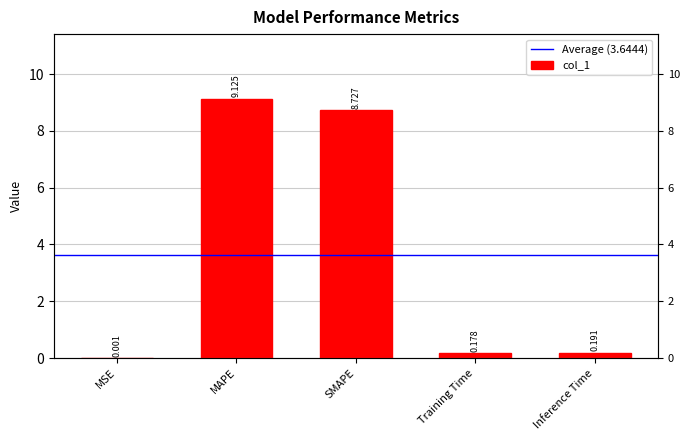

What is the label of the 3rd bar from the right?

SMAPE